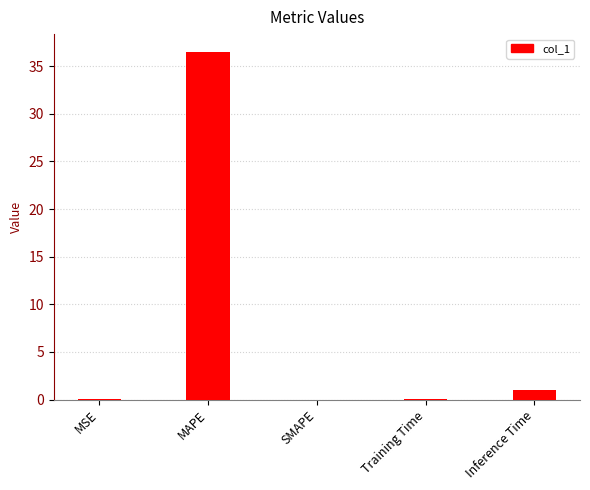

The chart shows a value of 36.5 at MAPE. True or false?

True